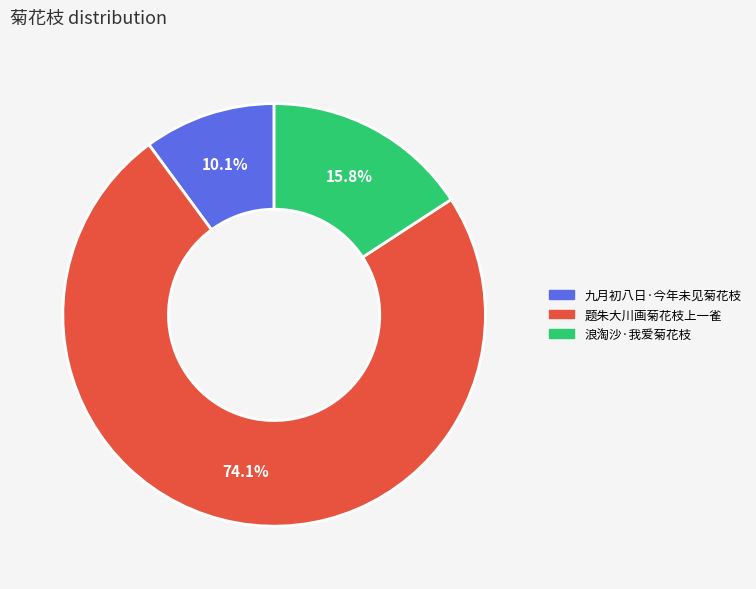

How many slices are in this pie chart?

3